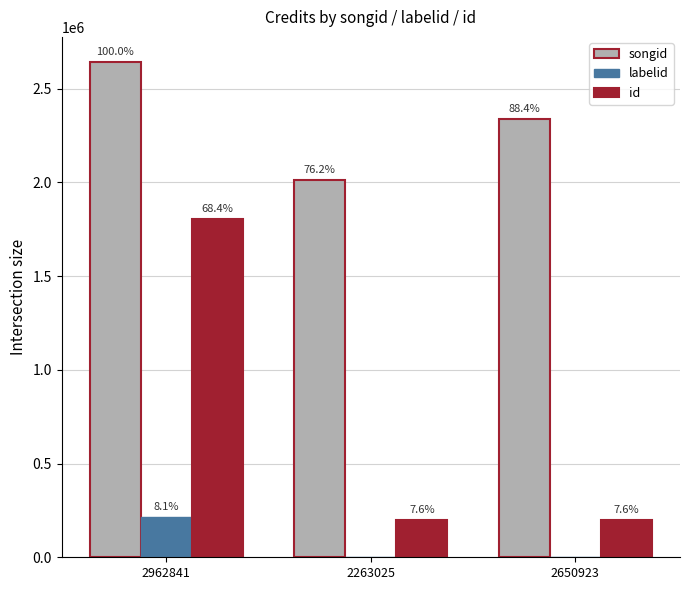

Are the bars horizontal?

No